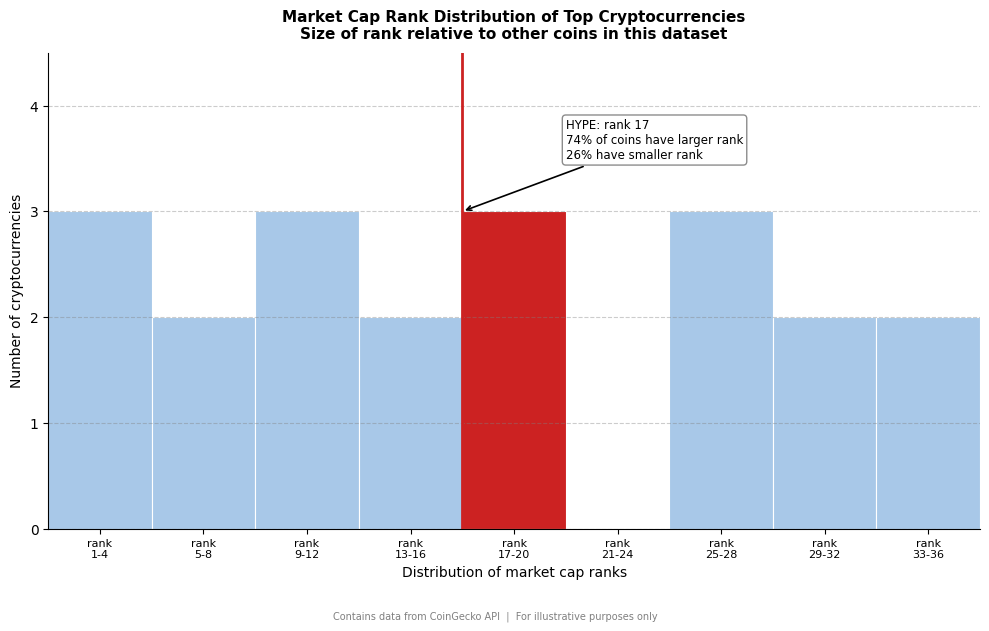

What is the sum of all values?

20